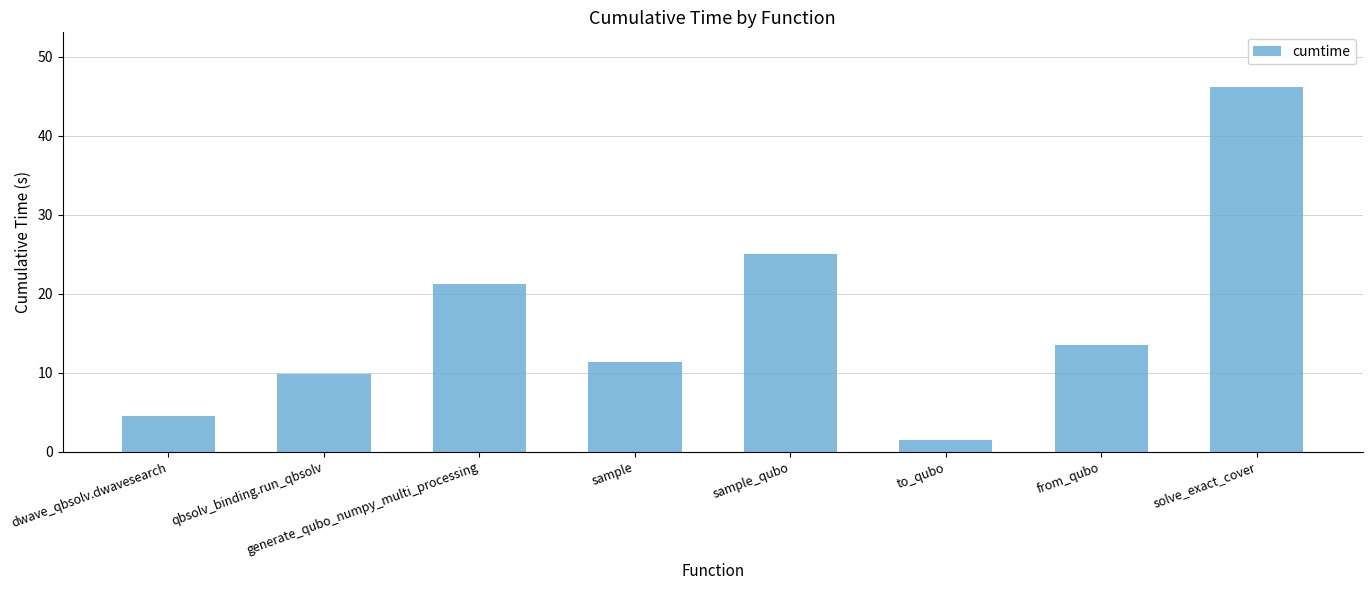

True or false: the data shows 21.2 at generate_qubo_numpy_multi_processing.

True